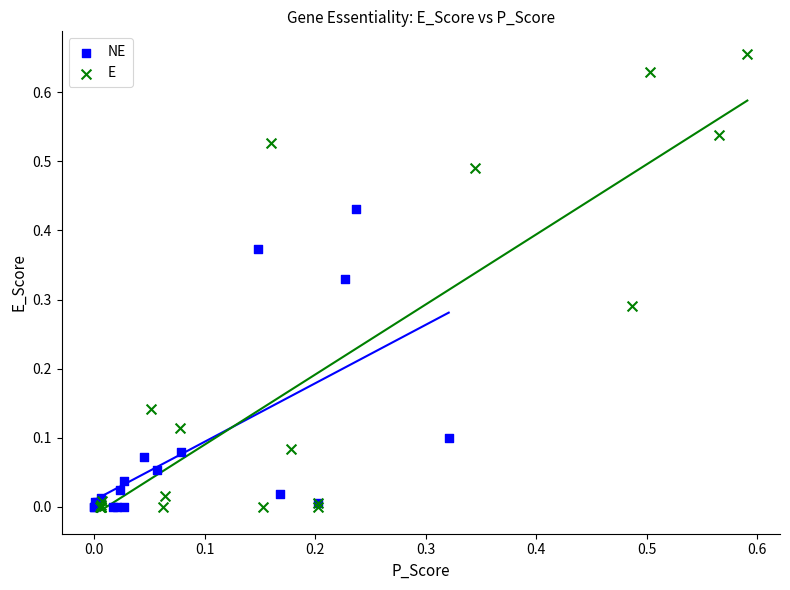

Which series has the widest spread of Y values?

E